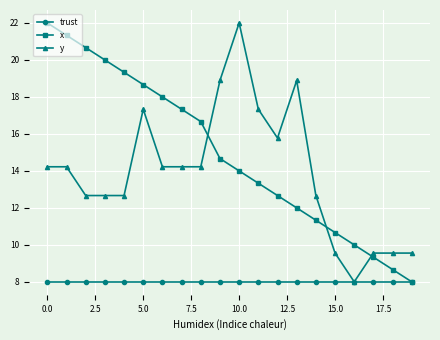

Does the chart display data point markers on the line(s)?

Yes